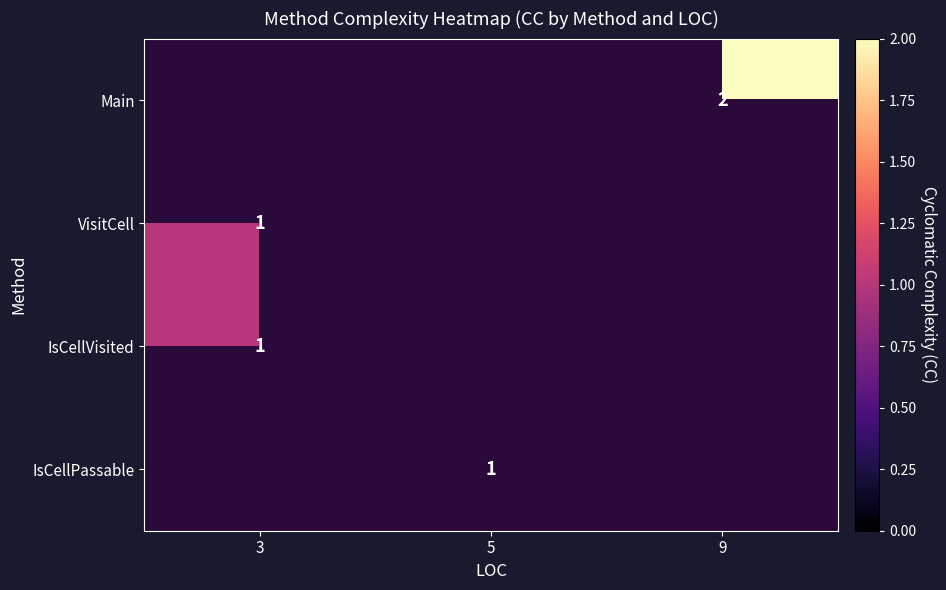

What is the minimum value shown in the chart?

1.0